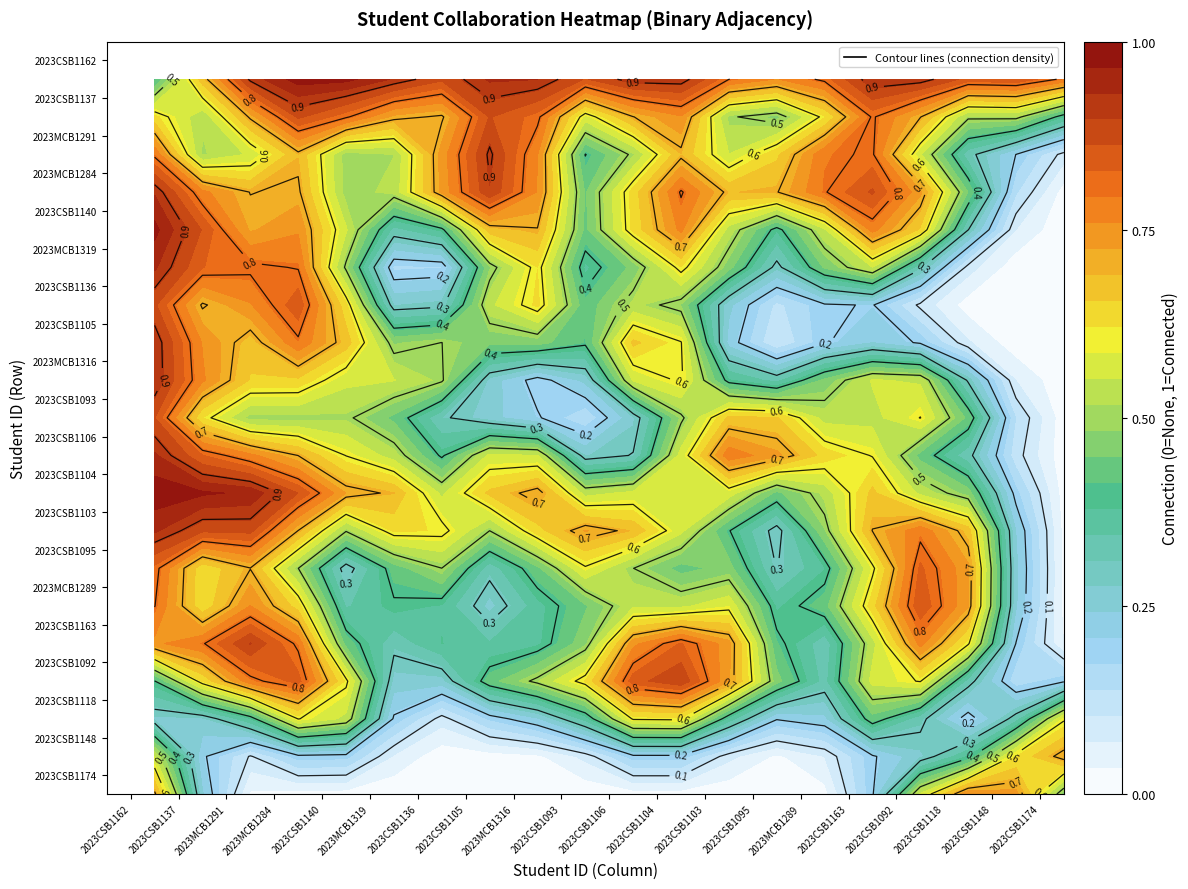

Which series has the largest range (max minus min)?

2023CSB1162